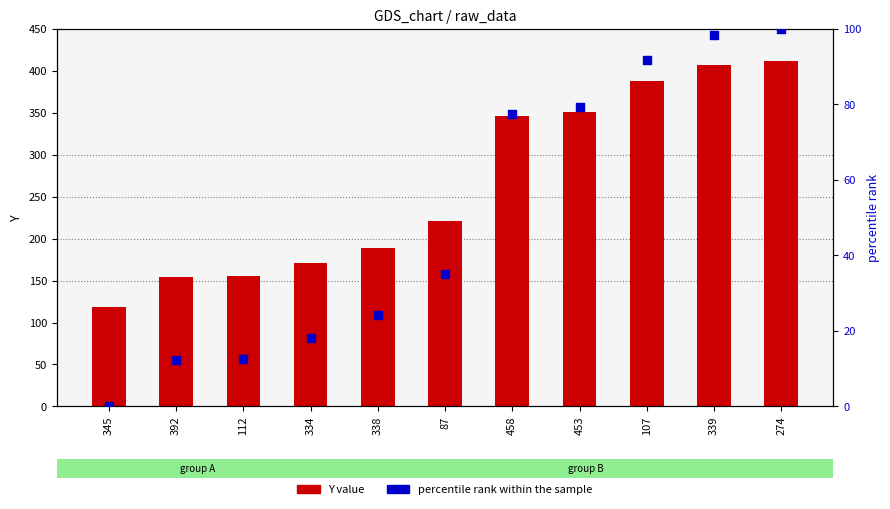

Which series reaches the maximum Y coordinate?

Y value